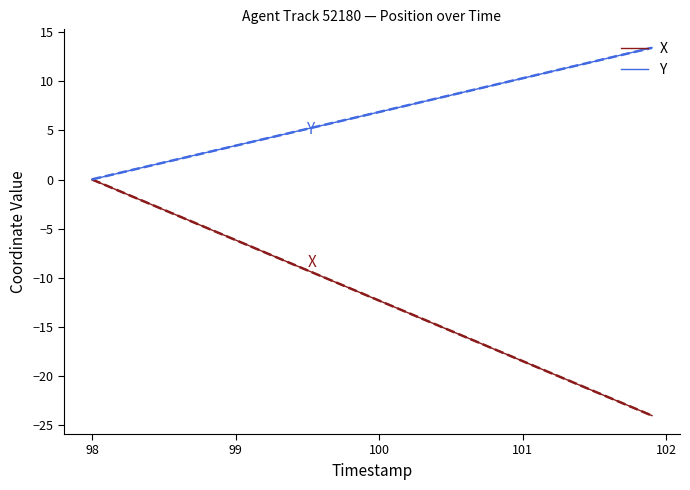

True or false: Y and X intersect in this chart.

False